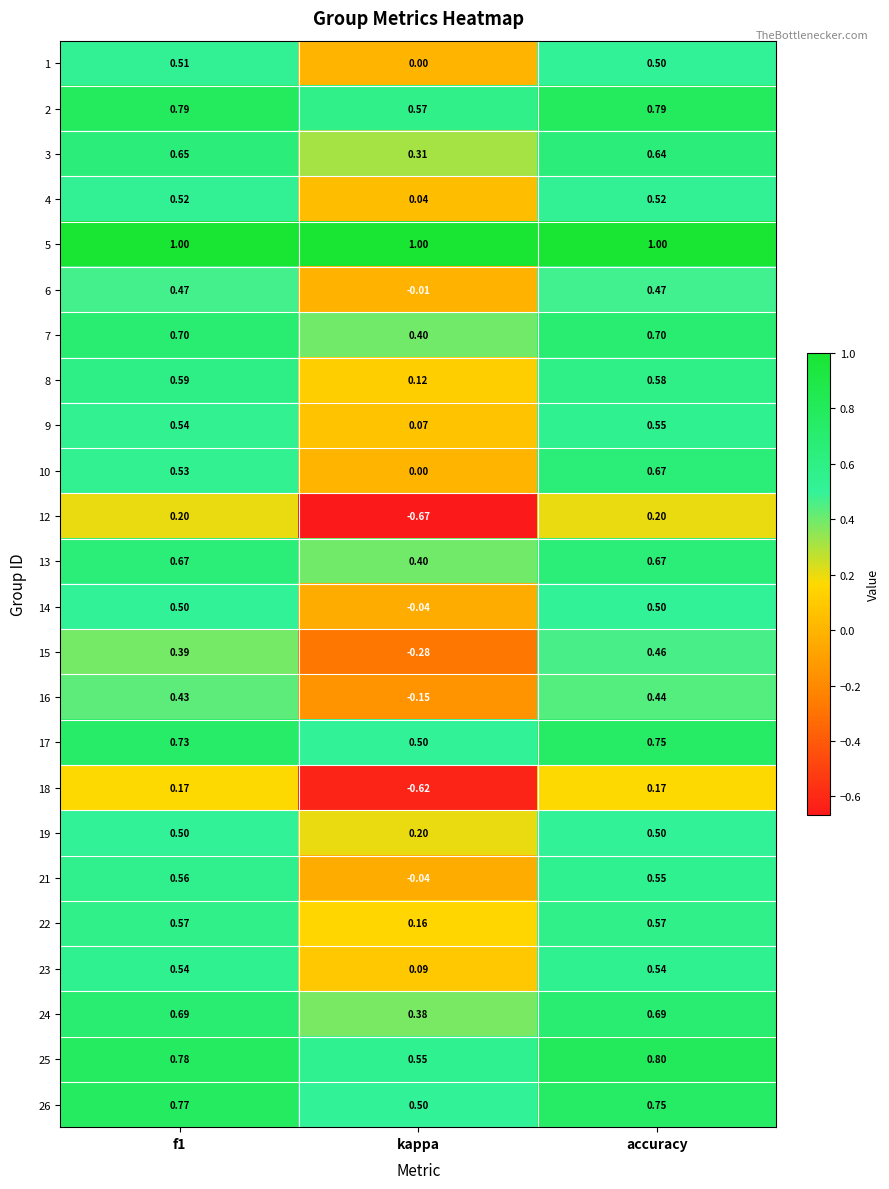

At which label is 6 closest to 0?

kappa